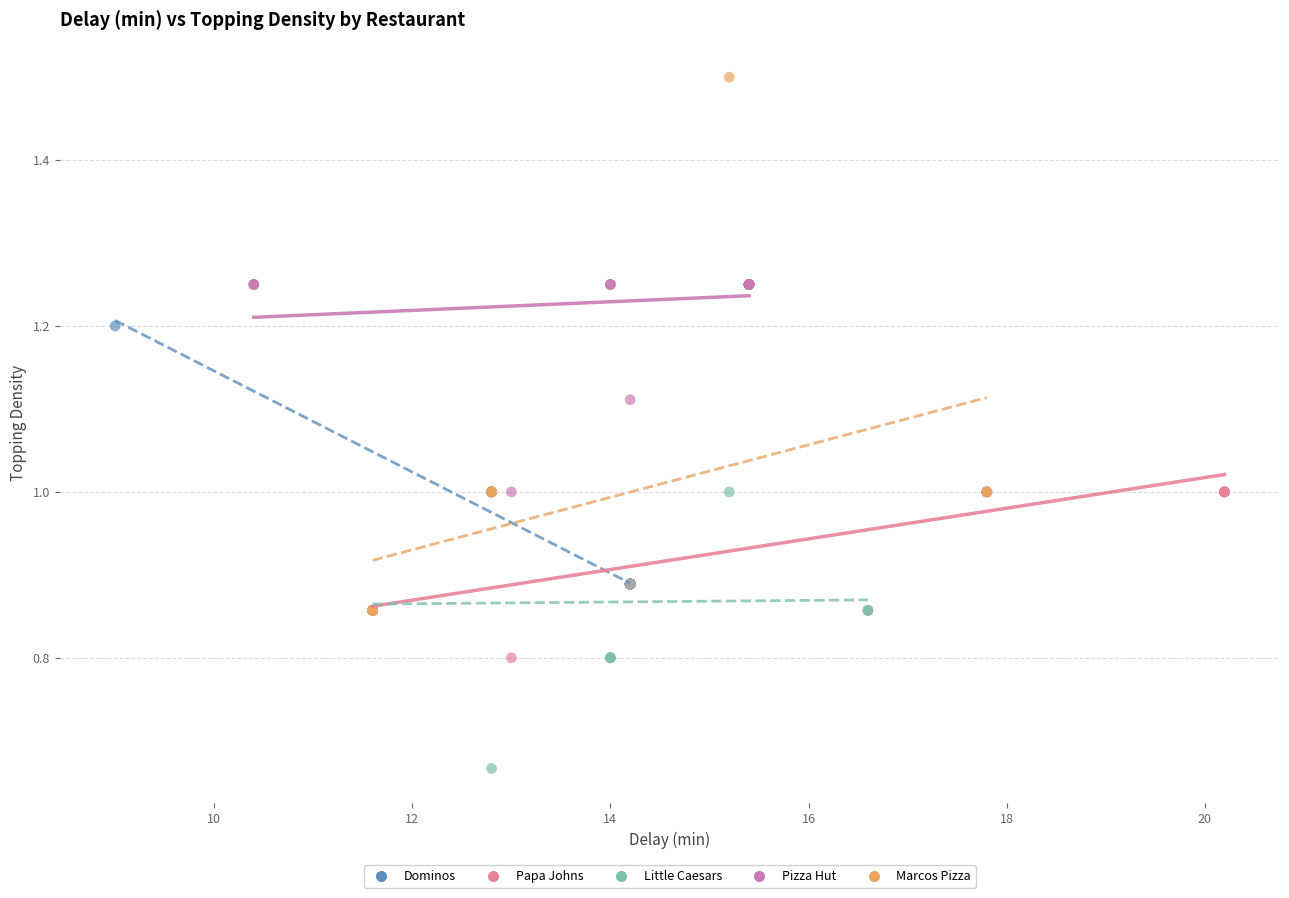

Which series has the widest spread of Y values?

Marcos Pizza